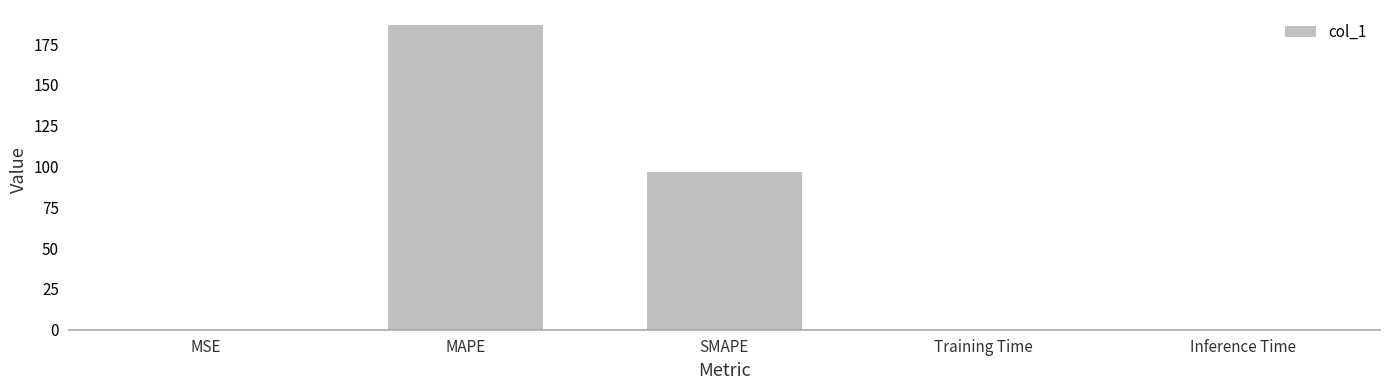

At which label is the value closest to 93?

SMAPE